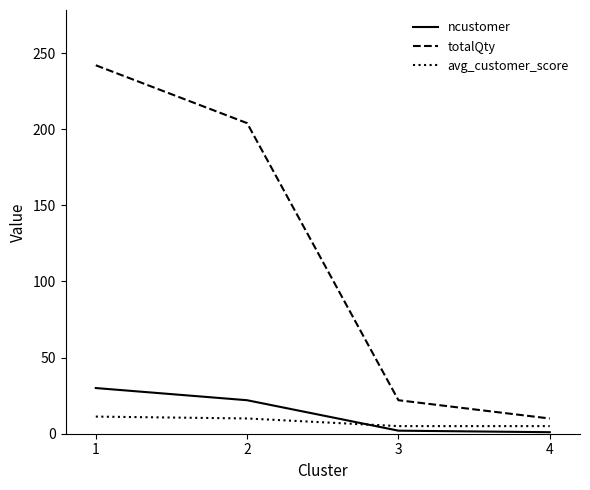

Is the value of avg_customer_score at 2 greater than the value of ncustomer at 4?

Yes